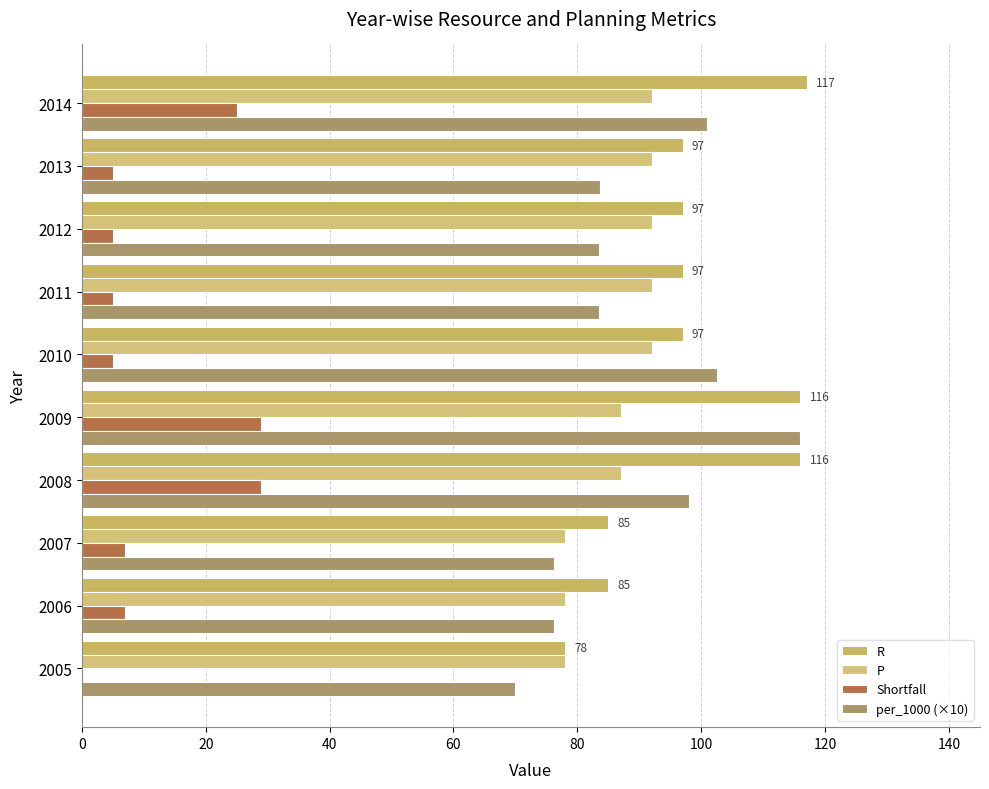

What are all the series names shown in the legend?

R, P, Shortfall, per_1000 (×10)